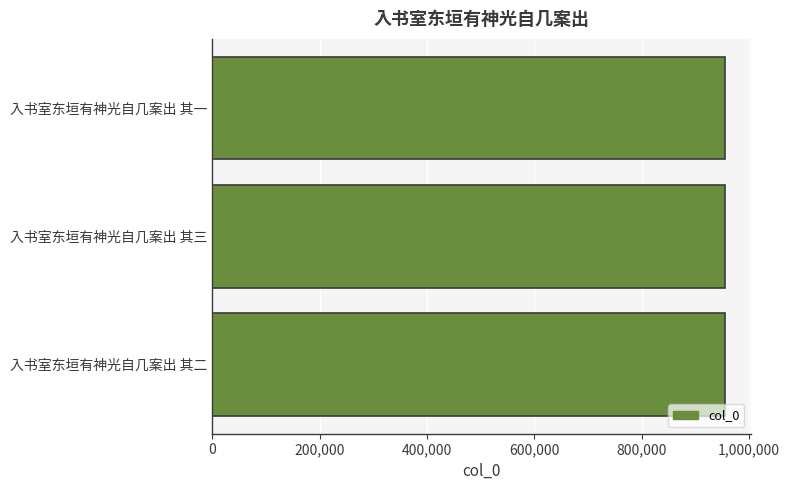

What is the sum of the values at 入书室东垣有神光自几案出 其二 and 入书室东垣有神光自几案出 其一?

1909923